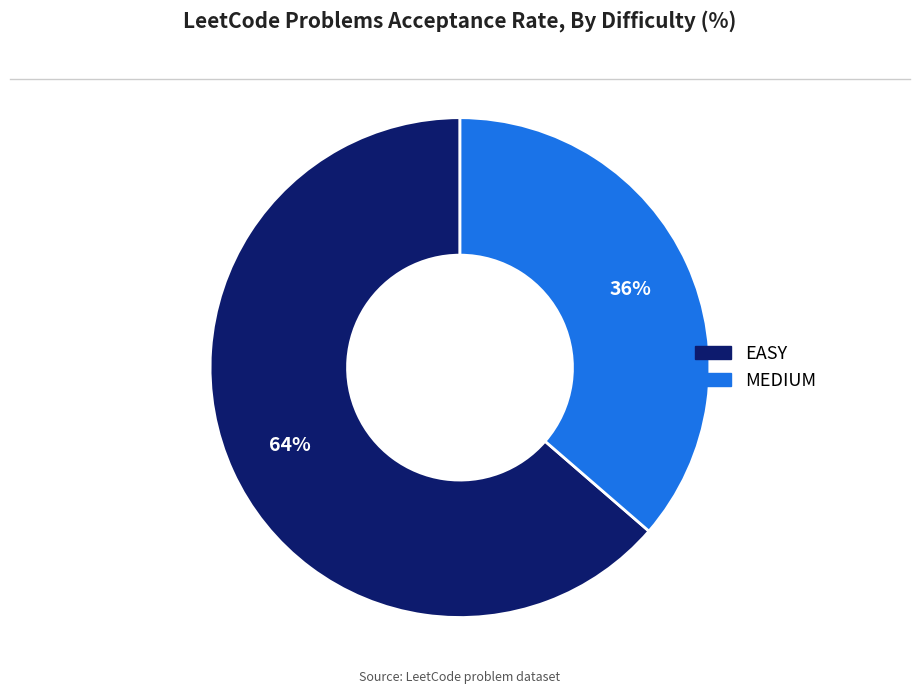

Combined, do MEDIUM and EASY account for over 50%?

Yes